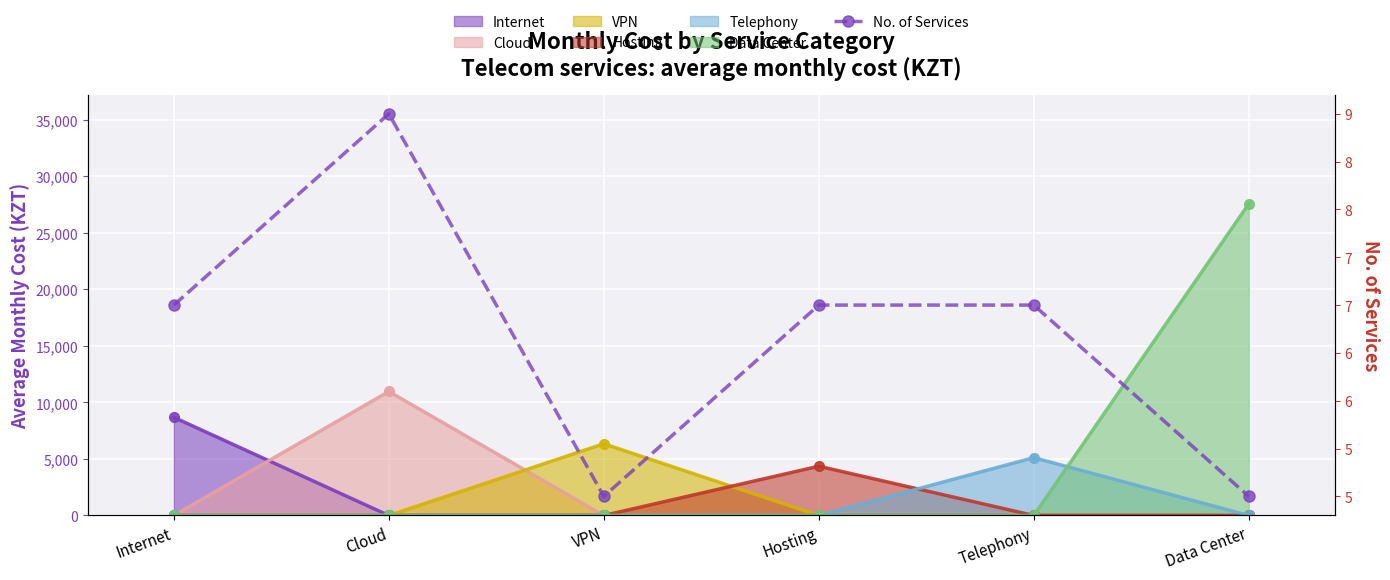

What is the greatest value displayed?

9